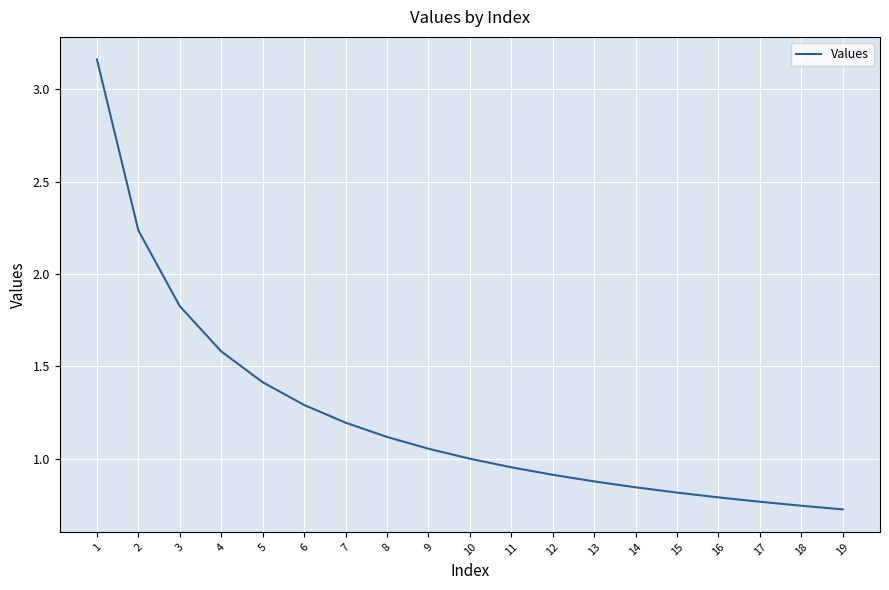

True or false: the data has more than 0 interior local peaks.

False